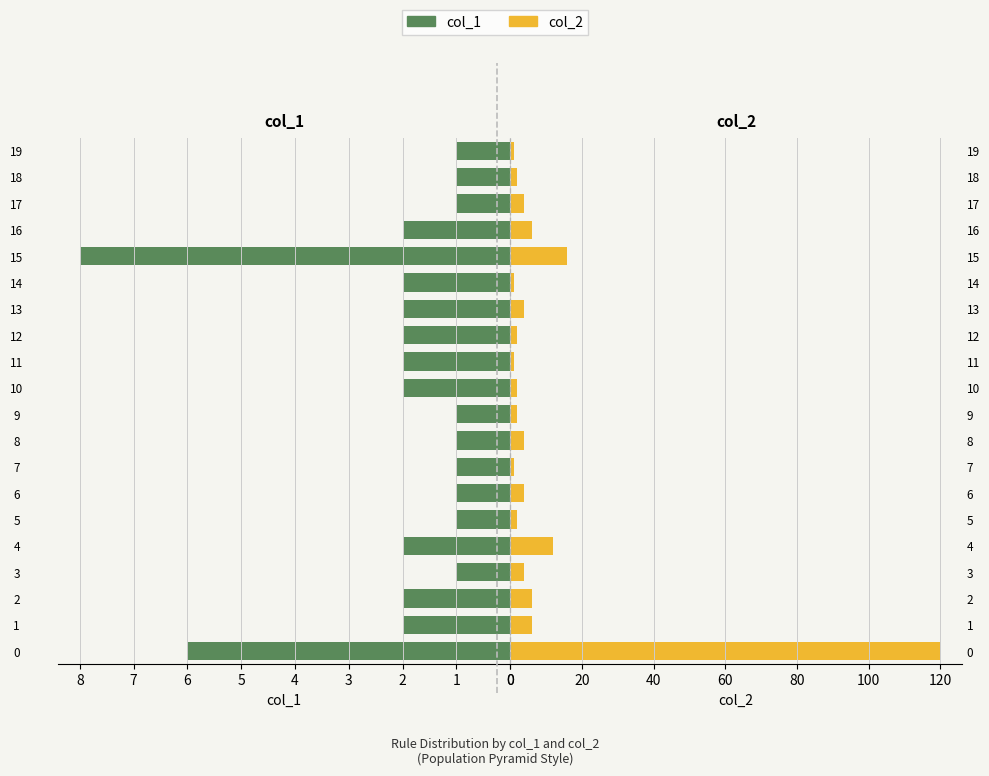

At 12, list the series in order from smallest to largest.

col_1, col_2